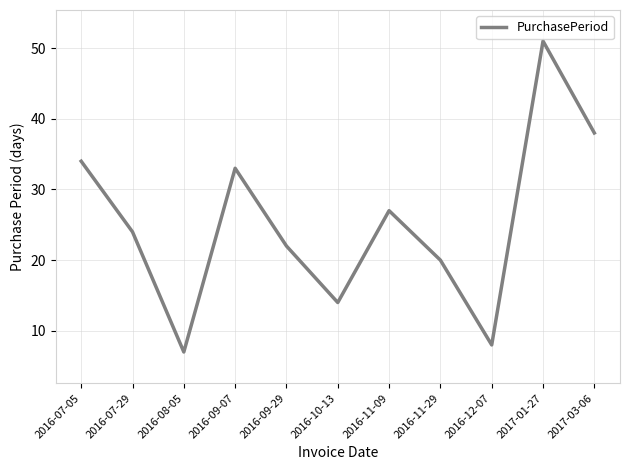

Rank the categories by value from lowest to highest.

2016-08-05, 2016-12-07, 2016-10-13, 2016-11-29, 2016-09-29, 2016-07-29, 2016-11-09, 2016-09-07, 2016-07-05, 2017-03-06, 2017-01-27